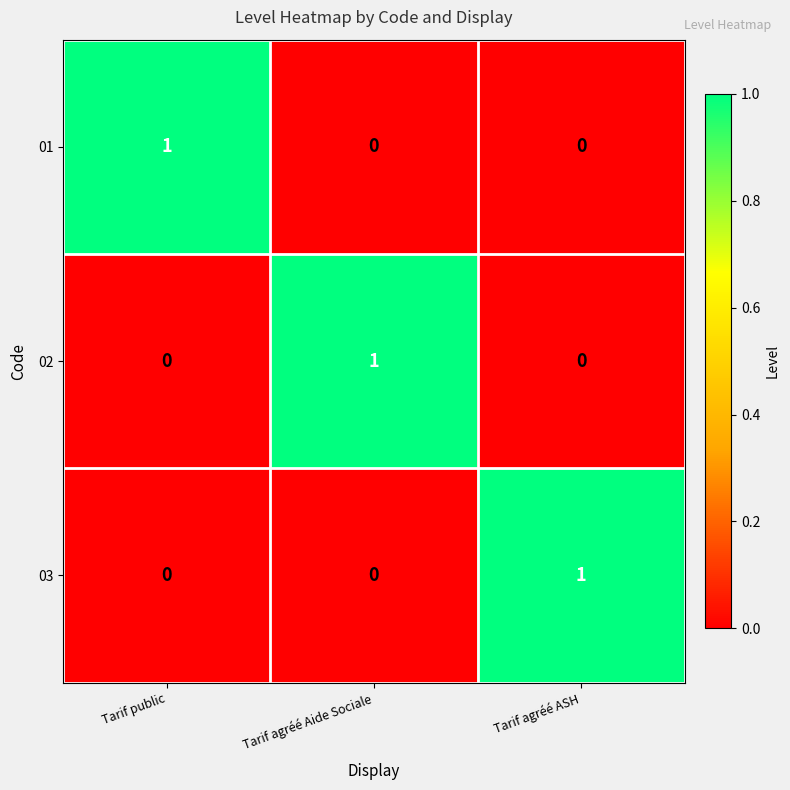

Reading right to left, what are all the values shown in this chart?

01: 0	0	1
02: 0	1	0
03: 1	0	0